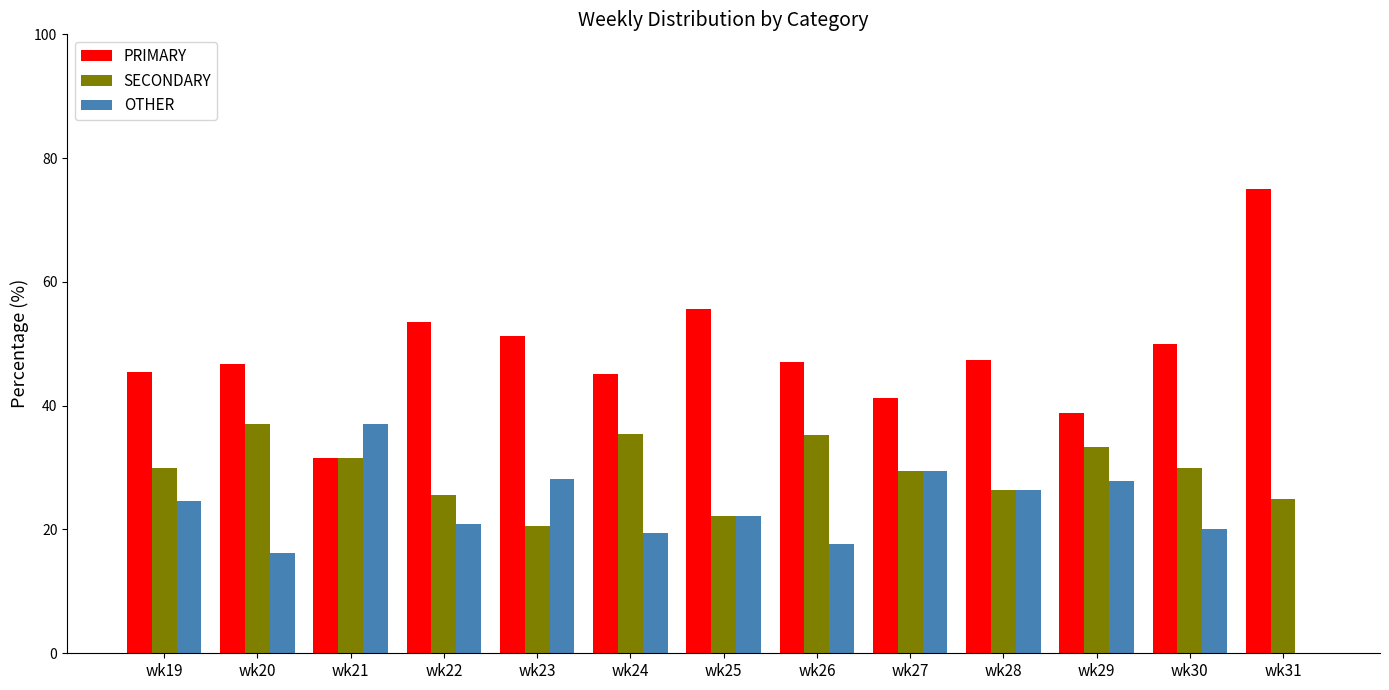

What is the sum of all OTHER values?

289.7